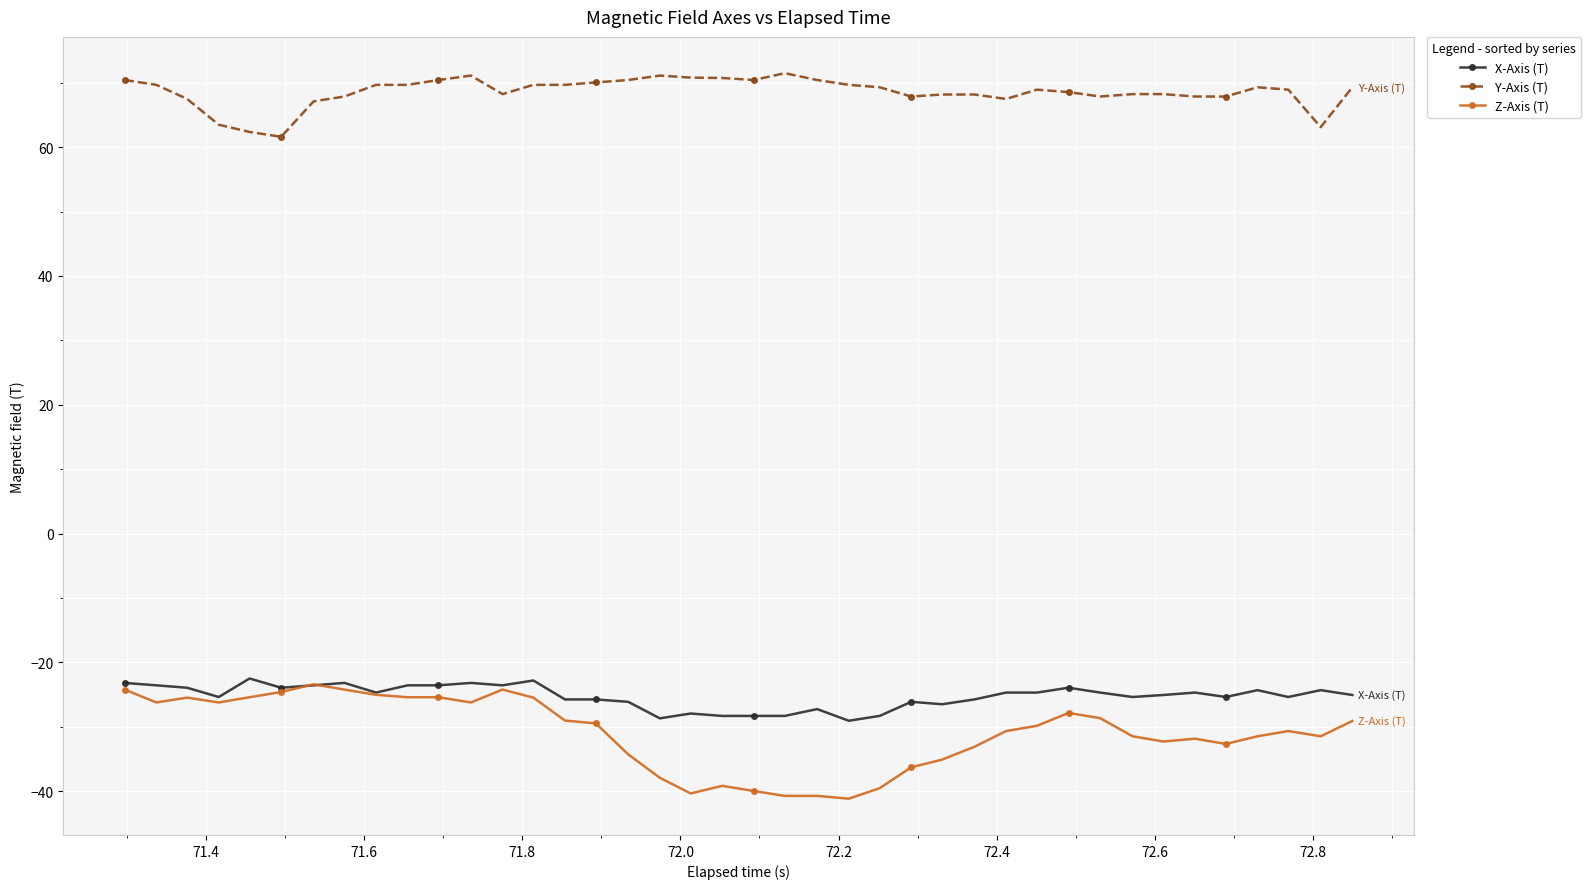

True or false: Z-Axis (T) and Y-Axis (T) intersect in this chart.

False